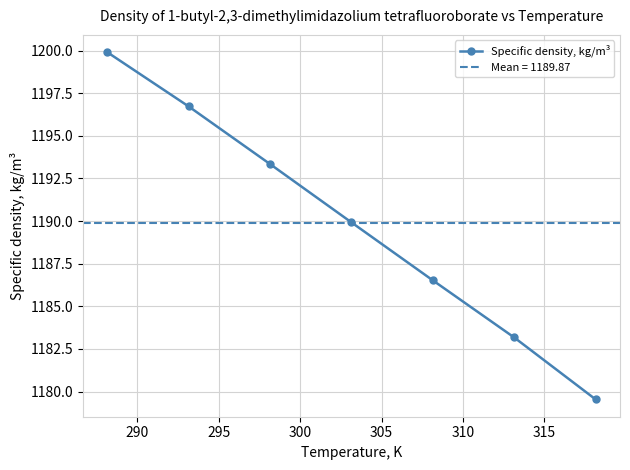

What is the lowest value of the Specific density, kg/m³ series?

1179.5